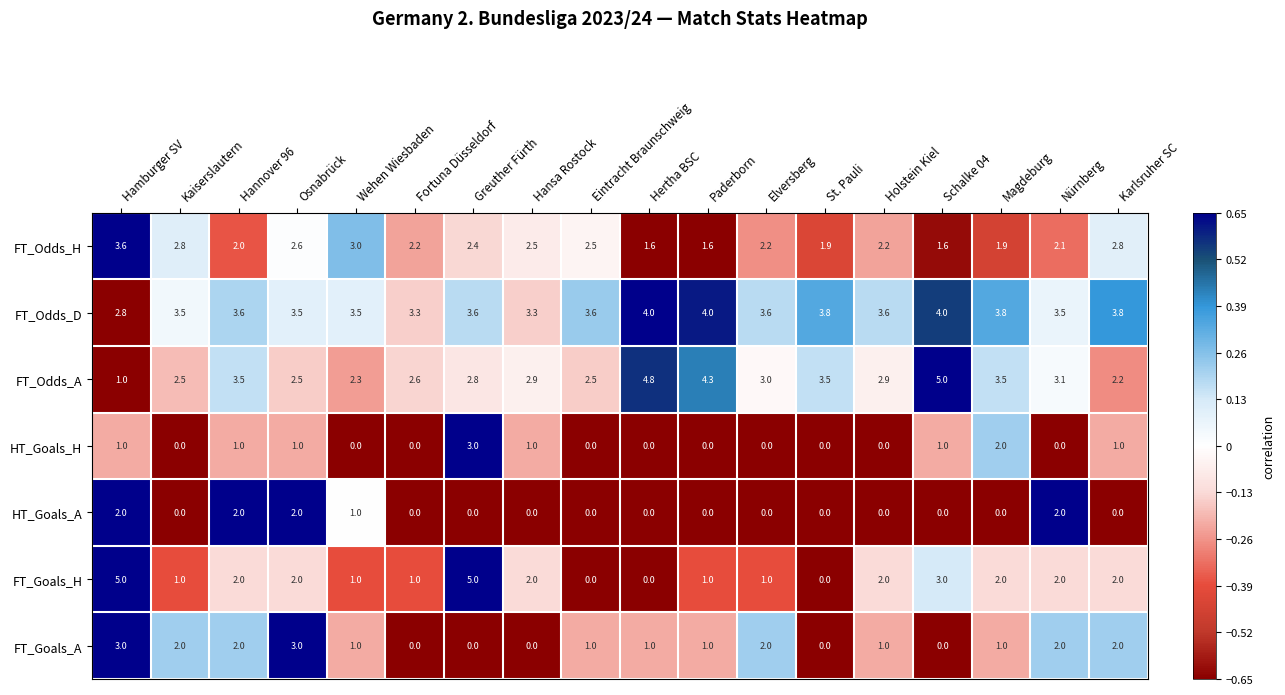

Read the FT_Odds_D value at Wehen Wiesbaden.

3.5